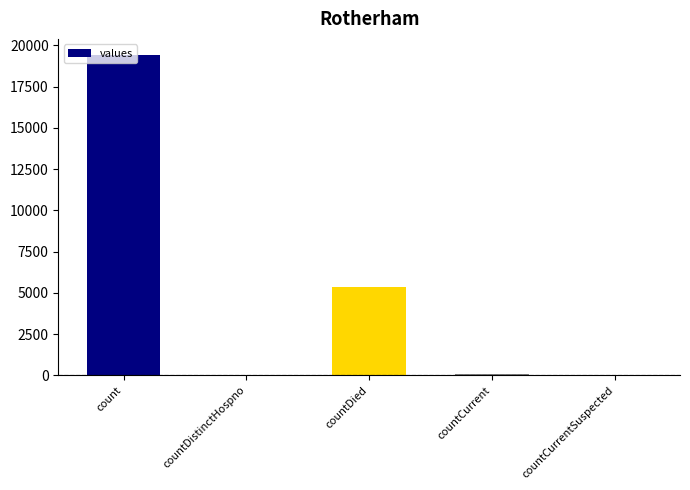

The value at count is 19420. True or false?

True